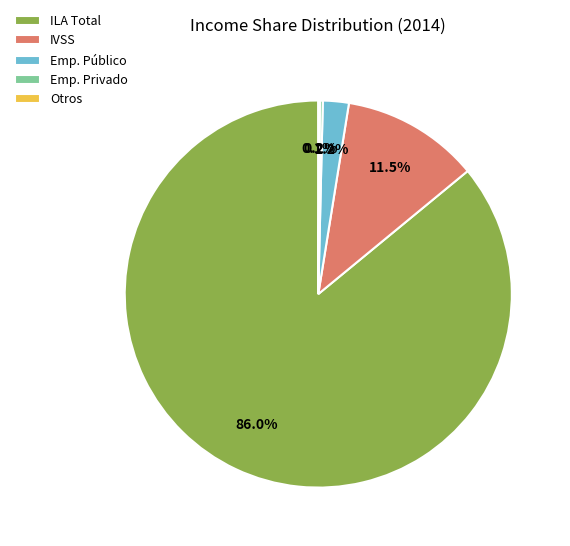

Is there any slice that represents more than half of the pie?

Yes